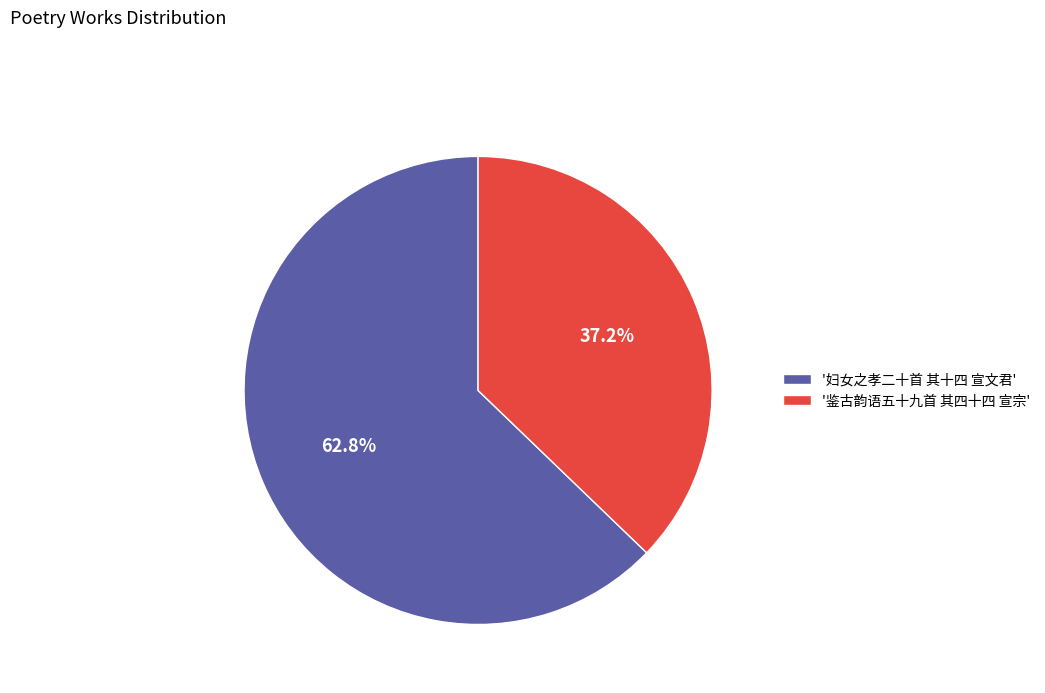

Between '鉴古韵语五十九首 其四十四 宣宗' and '妇女之孝二十首 其十四 宣文君', which is larger?

'妇女之孝二十首 其十四 宣文君'